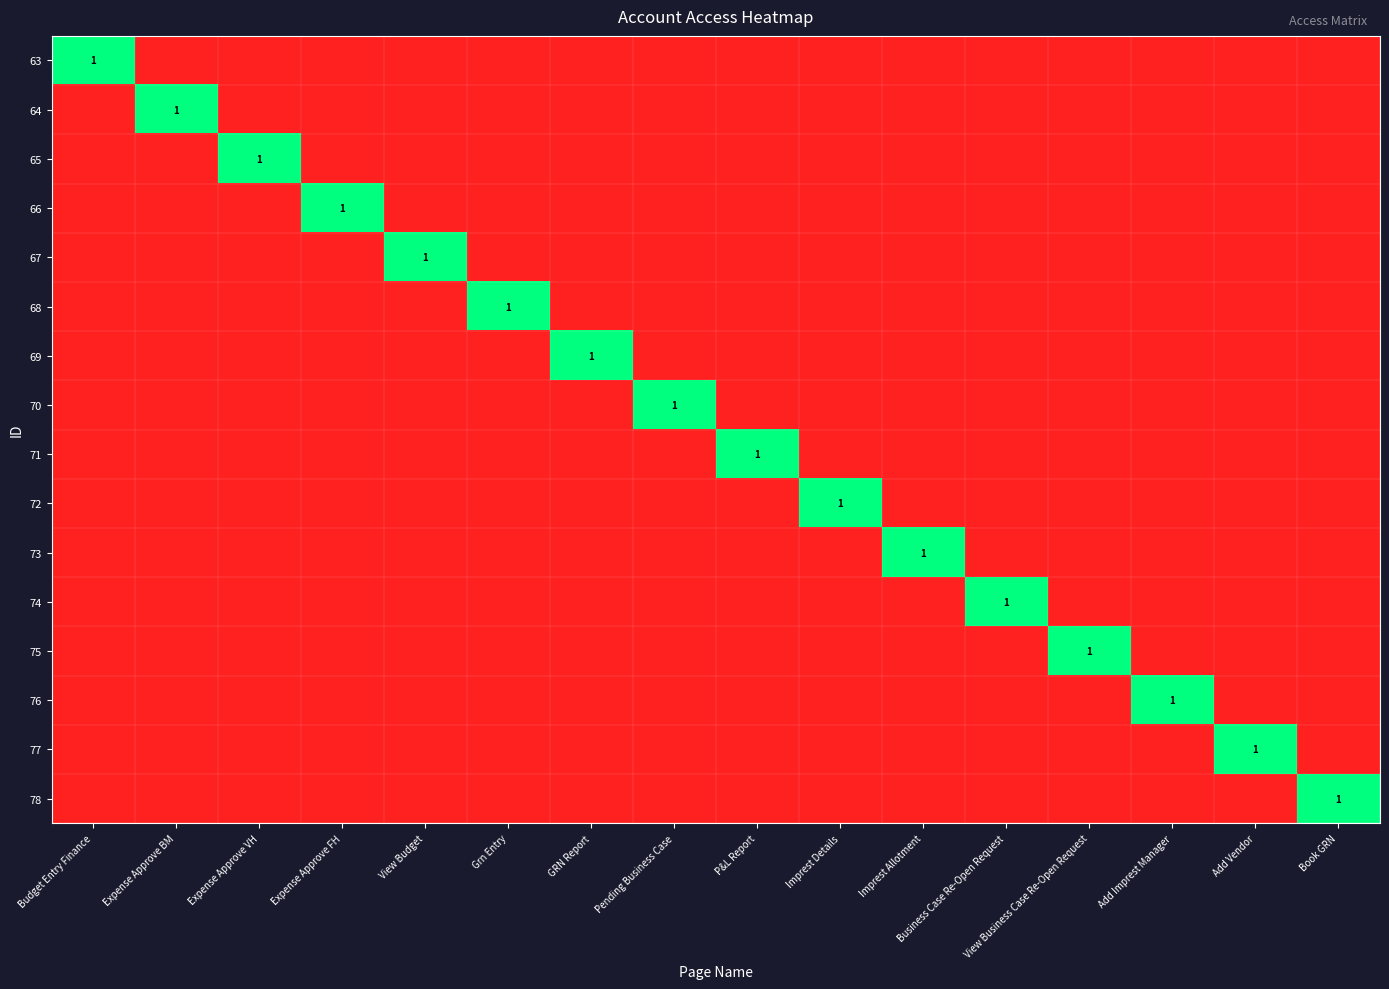

How many 76 values are between 0 and 1?

16